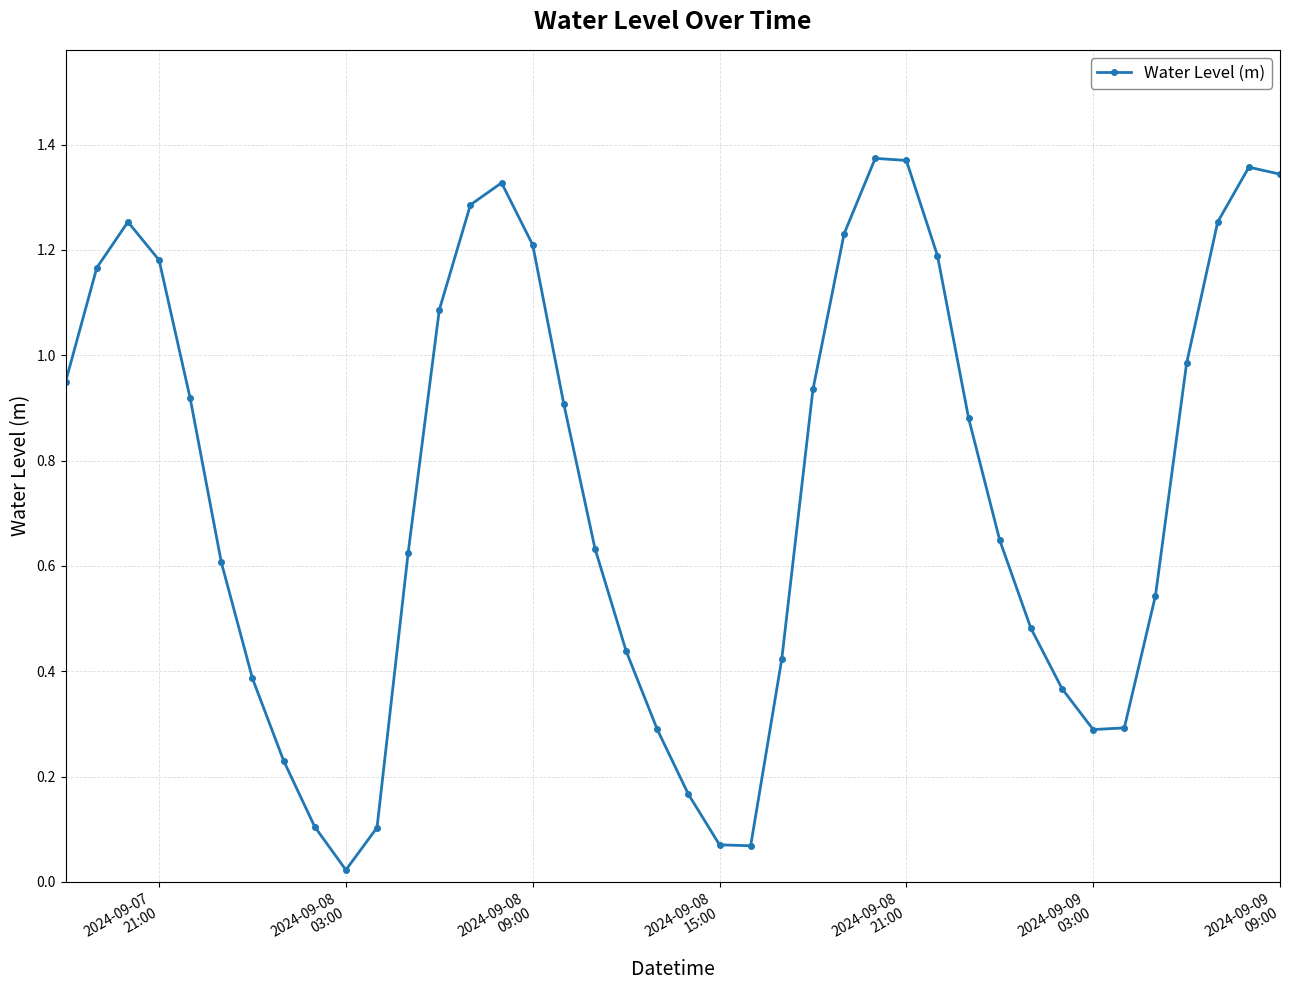

How many interior local valleys (lower than both neighbors) does the data have?

3